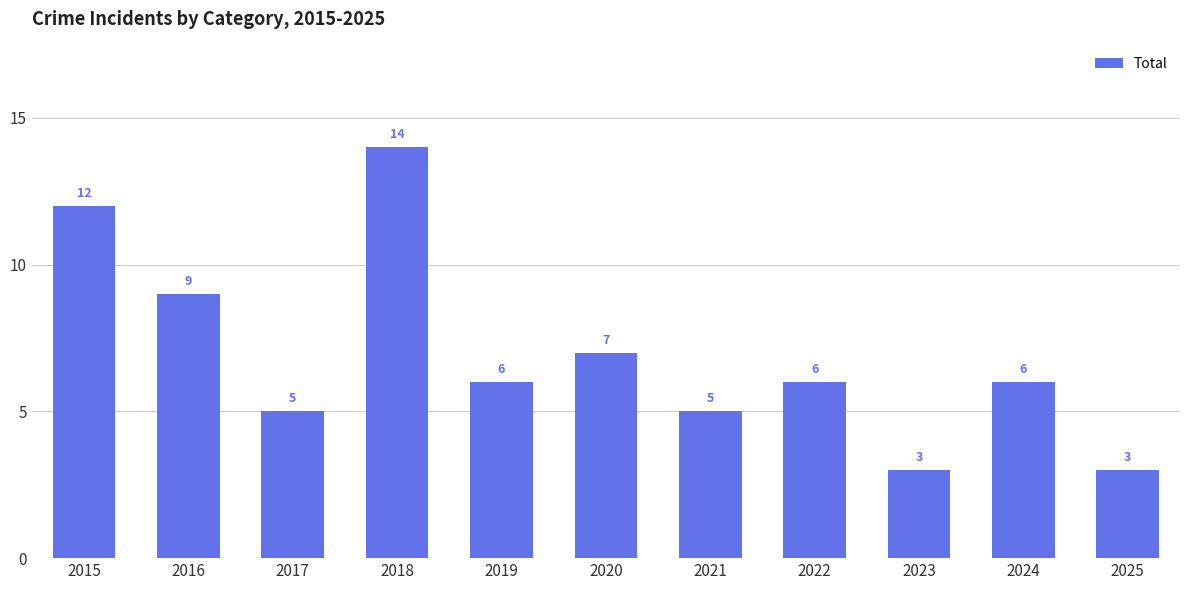

What is the ratio of the value at 2015 to the value at 2016?

1.3